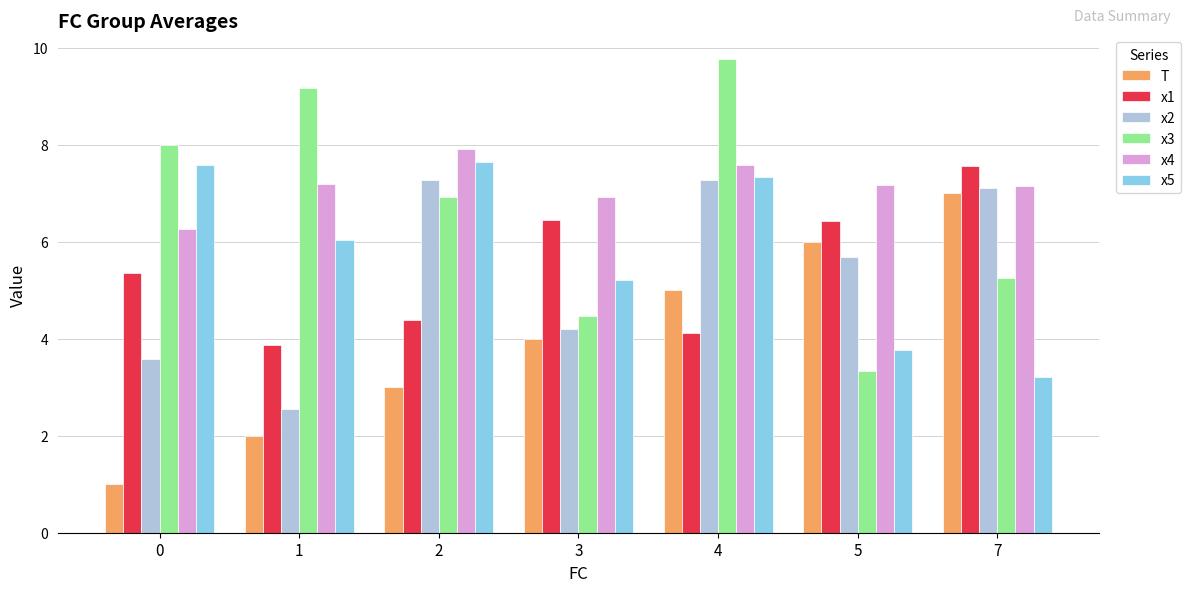

What is the spread (max minus min) of values at 4?

5.6